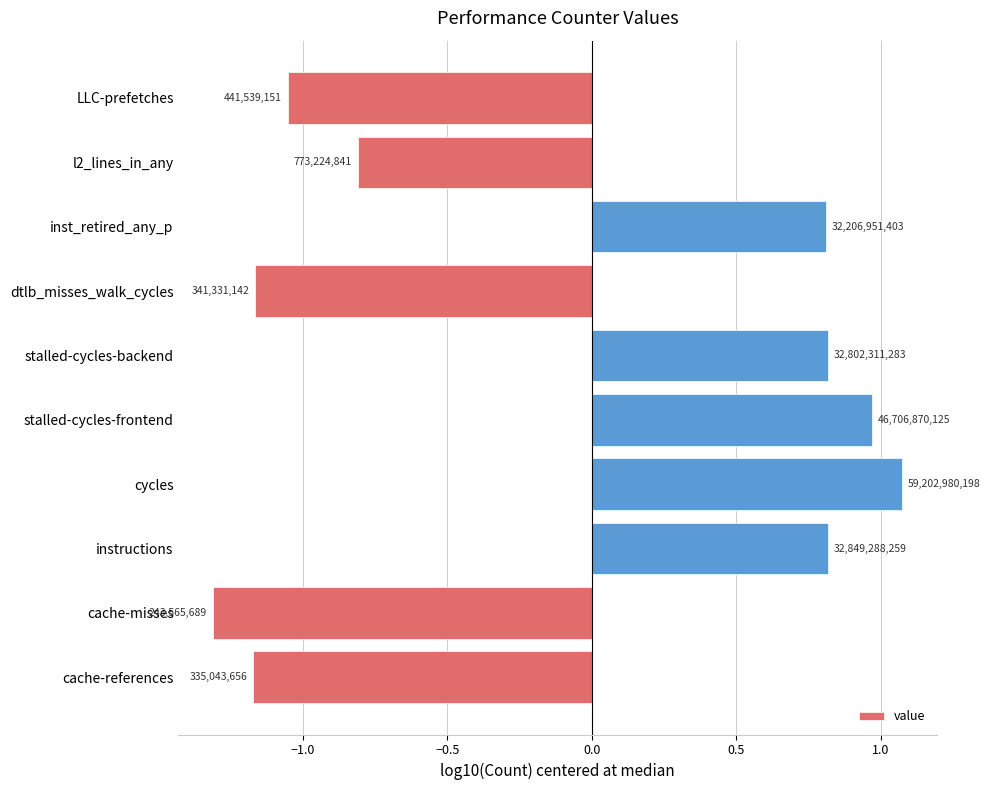

Does the chart contain any negative values?

Yes